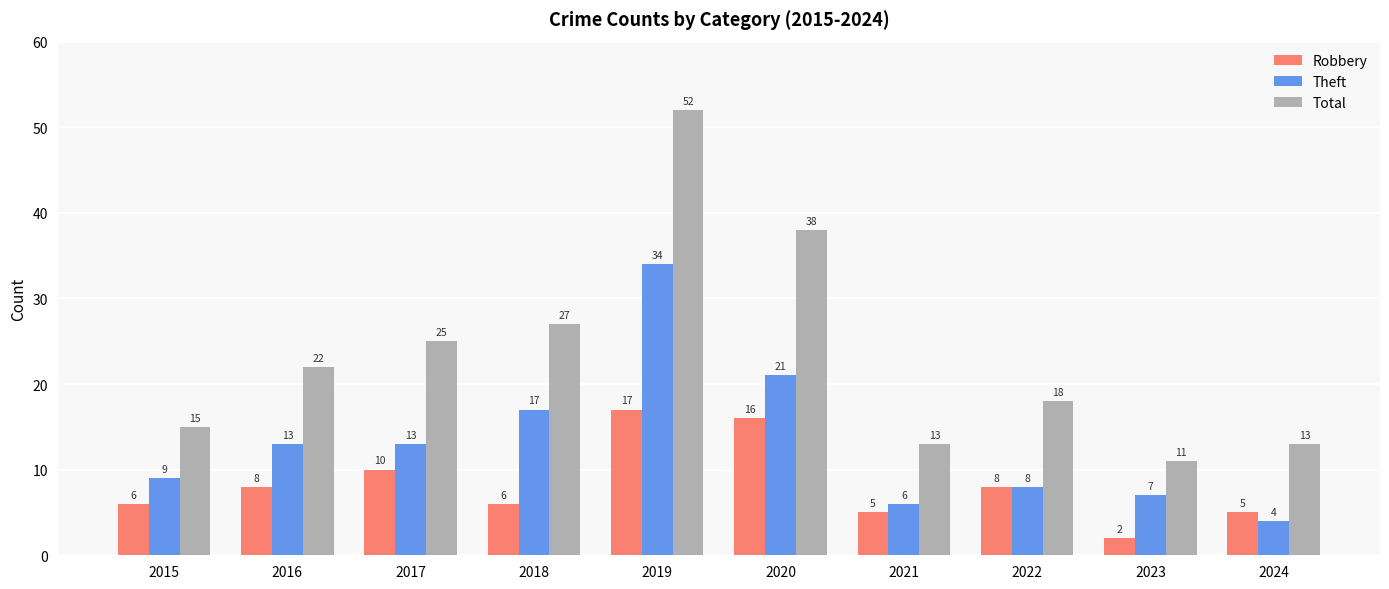

The value of Theft at 2015 is 9. True or false?

True